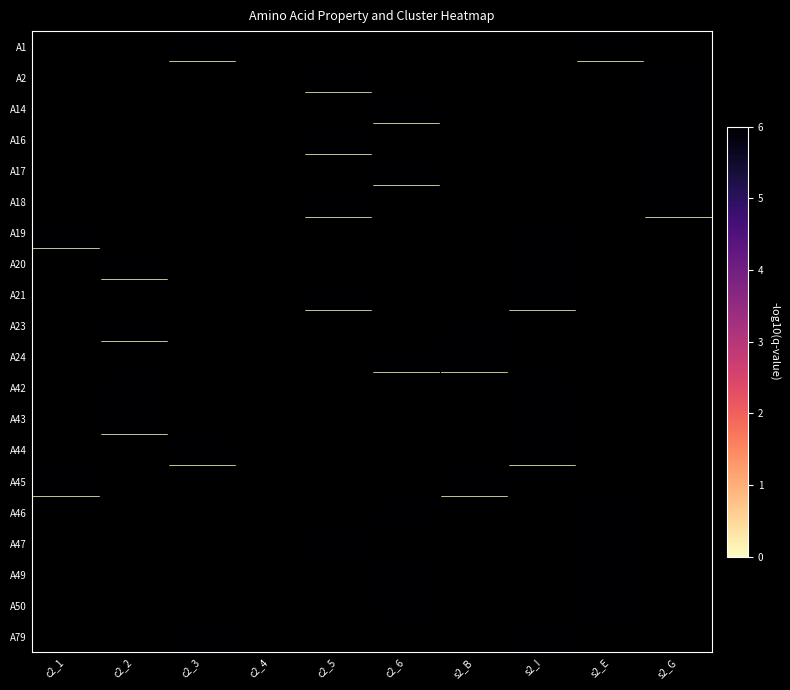

Reading left to right, what are all the values shown in this chart?

A1: c2_1=0	c2_2=0	c2_3=6	c2_4=0	c2_5=0	c2_6=0	s2_B=0	s2_I=0	s2_E=6	s2_G=0
A2: c2_1=0	c2_2=0	c2_3=0	c2_4=0	c2_5=6	c2_6=0	s2_B=0	s2_I=0	s2_E=0	s2_G=6
A14: c2_1=0	c2_2=0	c2_3=0	c2_4=0	c2_5=0	c2_6=6	s2_B=0	s2_I=0	s2_E=0	s2_G=6
A16: c2_1=0	c2_2=0	c2_3=0	c2_4=0	c2_5=6	c2_6=0	s2_B=0	s2_I=0	s2_E=0	s2_G=6
A17: c2_1=0	c2_2=0	c2_3=0	c2_4=0	c2_5=0	c2_6=6	s2_B=0	s2_I=0	s2_E=0	s2_G=6
A18: c2_1=0	c2_2=0	c2_3=0	c2_4=0	c2_5=6	c2_6=0	s2_B=0	s2_I=0	s2_E=0	s2_G=6
A19: c2_1=6	c2_2=0	c2_3=0	c2_4=0	c2_5=0	c2_6=0	s2_B=0	s2_I=6	s2_E=0	s2_G=0
A20: c2_1=0	c2_2=6	c2_3=0	c2_4=0	c2_5=0	c2_6=0	s2_B=0	s2_I=6	s2_E=0	s2_G=0
A21: c2_1=0	c2_2=0	c2_3=0	c2_4=0	c2_5=6	c2_6=0	s2_B=0	s2_I=6	s2_E=0	s2_G=0
A23: c2_1=0	c2_2=6	c2_3=0	c2_4=0	c2_5=0	c2_6=0	s2_B=6	s2_I=0	s2_E=0	s2_G=0
A24: c2_1=0	c2_2=0	c2_3=0	c2_4=0	c2_5=0	c2_6=6	s2_B=6	s2_I=0	s2_E=0	s2_G=0
A42: c2_1=0	c2_2=6	c2_3=0	c2_4=0	c2_5=0	c2_6=0	s2_B=0	s2_I=6	s2_E=0	s2_G=0
A43: c2_1=0	c2_2=6	c2_3=0	c2_4=0	c2_5=0	c2_6=0	s2_B=0	s2_I=6	s2_E=0	s2_G=0
A44: c2_1=0	c2_2=0	c2_3=6	c2_4=0	c2_5=0	c2_6=0	s2_B=0	s2_I=6	s2_E=0	s2_G=0
A45: c2_1=6	c2_2=0	c2_3=0	c2_4=0	c2_5=0	c2_6=0	s2_B=6	s2_I=0	s2_E=0	s2_G=0
A46: c2_1=0	c2_2=0	c2_3=0	c2_4=0	c2_5=0	c2_6=6	s2_B=0	s2_I=0	s2_E=6	s2_G=0
A47: c2_1=0	c2_2=0	c2_3=0	c2_4=0	c2_5=6	c2_6=0	s2_B=0	s2_I=0	s2_E=6	s2_G=0
A49: c2_1=0	c2_2=0	c2_3=0	c2_4=0	c2_5=0	c2_6=6	s2_B=0	s2_I=0	s2_E=6	s2_G=0
A50: c2_1=0	c2_2=0	c2_3=0	c2_4=0	c2_5=0	c2_6=6	s2_B=0	s2_I=0	s2_E=6	s2_G=0
A79: c2_1=0	c2_2=0	c2_3=6	c2_4=0	c2_5=0	c2_6=0	s2_B=0	s2_I=6	s2_E=0	s2_G=0